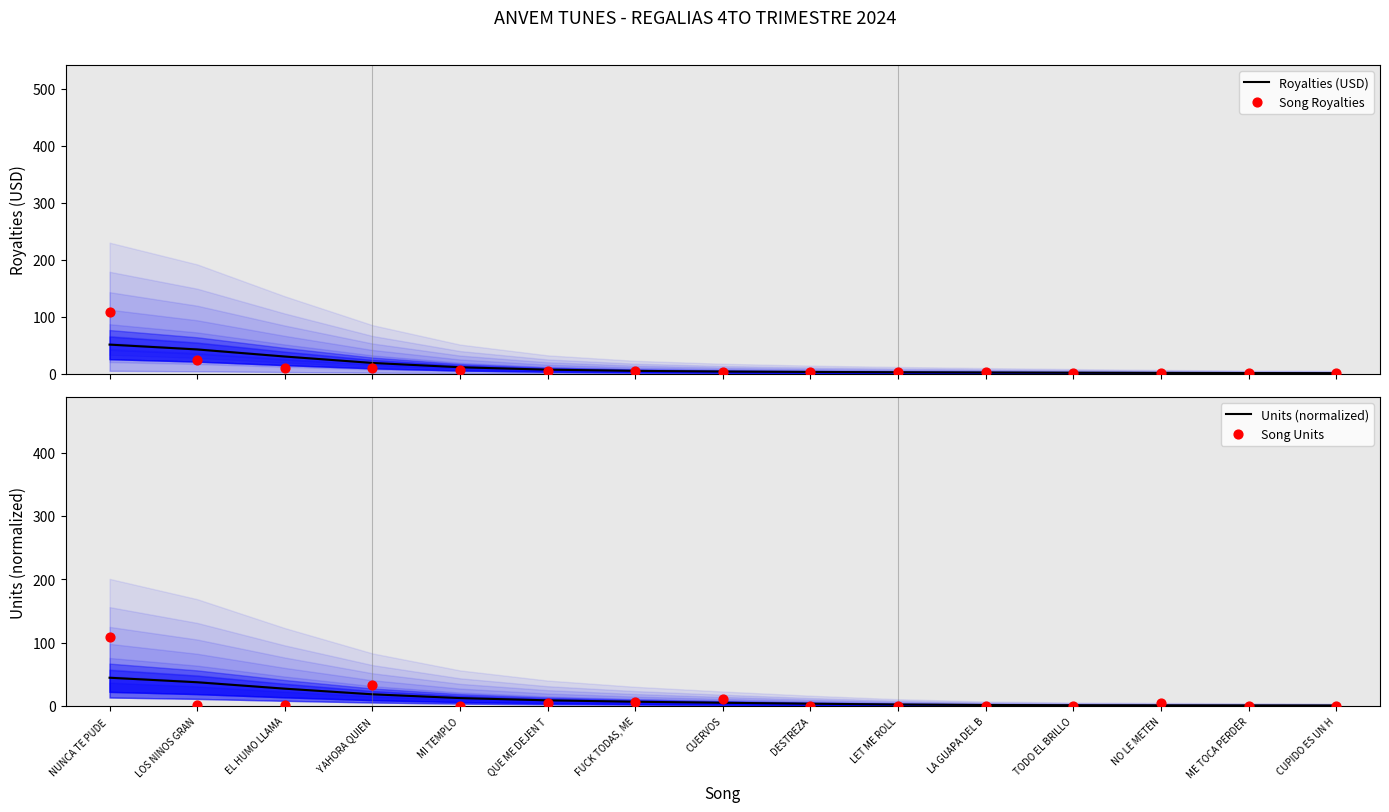

Which series has the widest spread of Y values?

Song Units